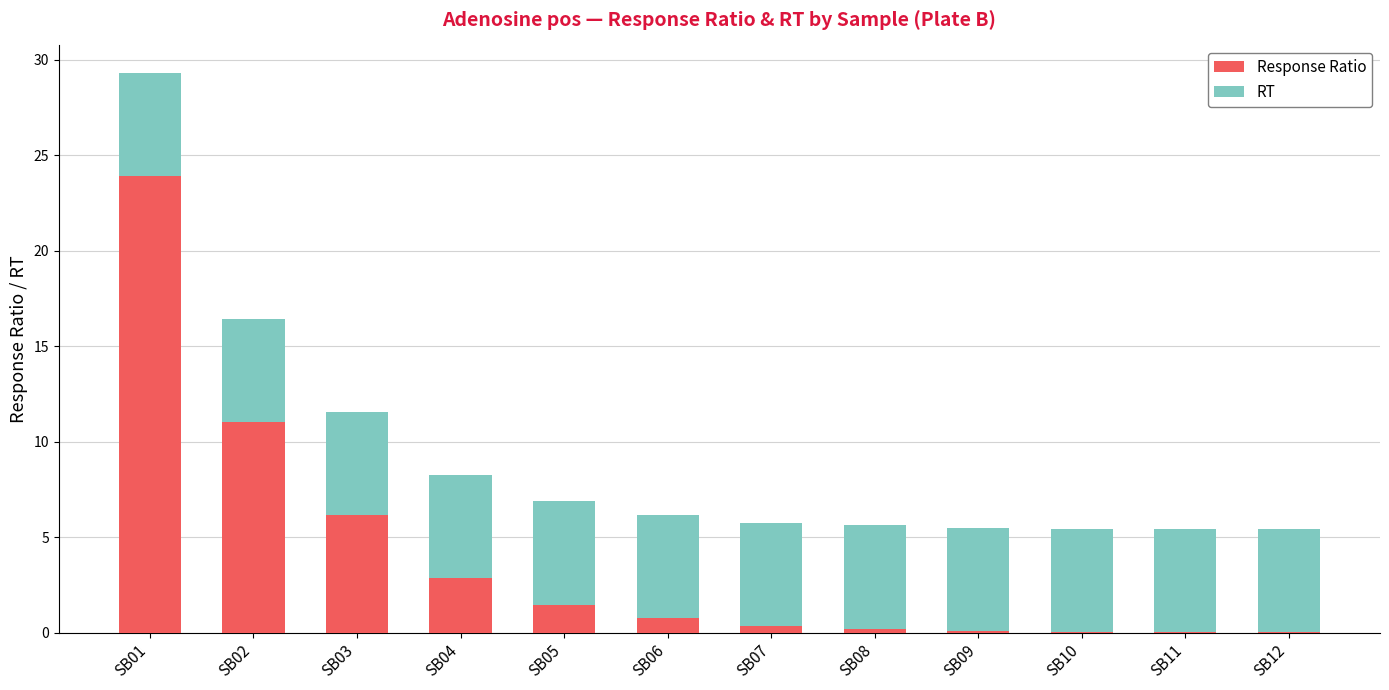

What is the maximum value for Response Ratio?

23.9